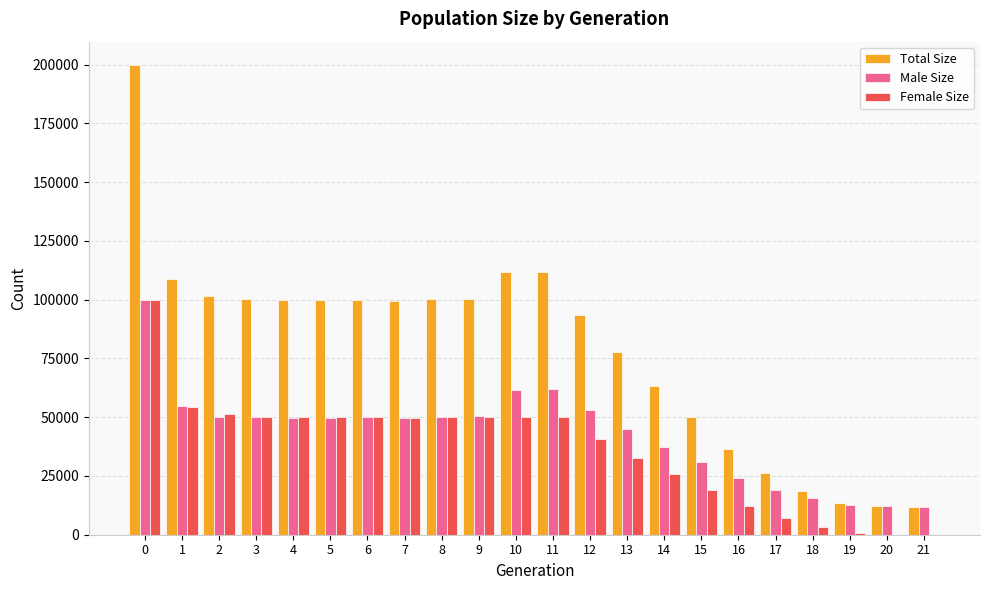

What is the average value of the Total Size series?

79012